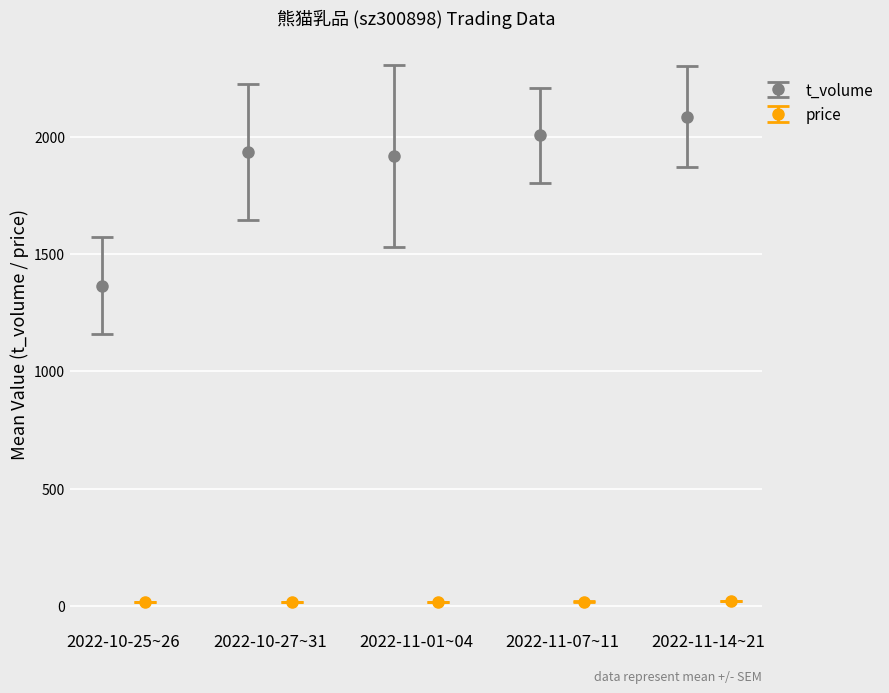

True or false: t_volume has more than 1 points higher than both neighbors.

False